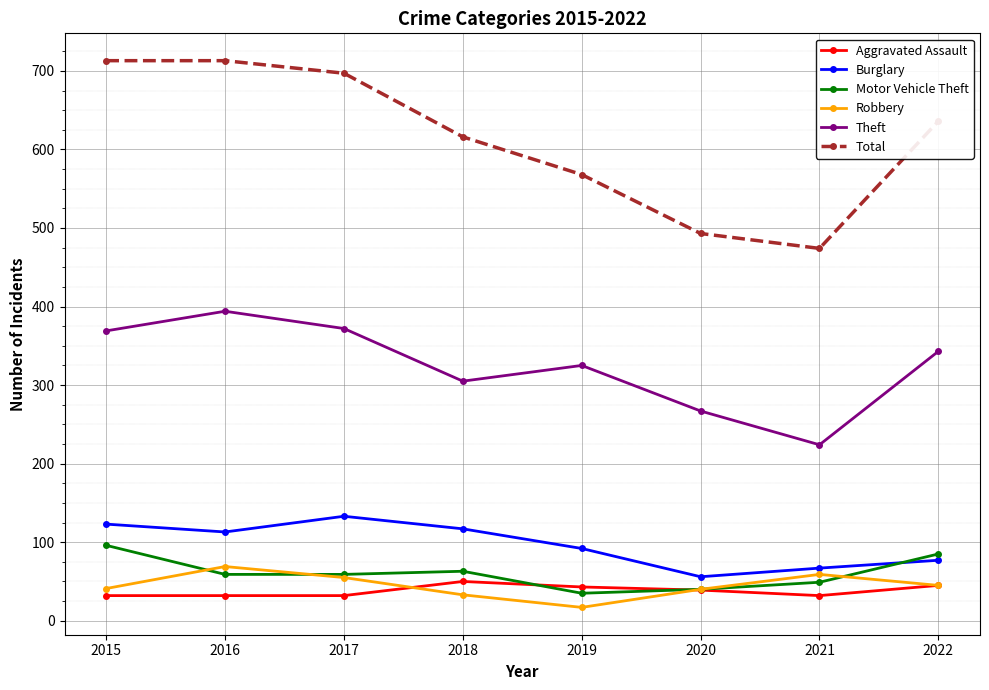

At how many categories does at least one series exceed 174?

8